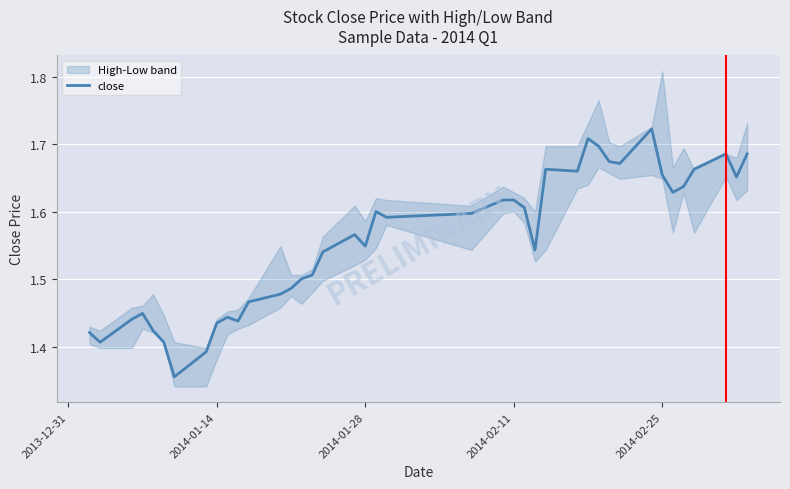

How many interior local peaks (higher than both neighbors) does the data have?

8